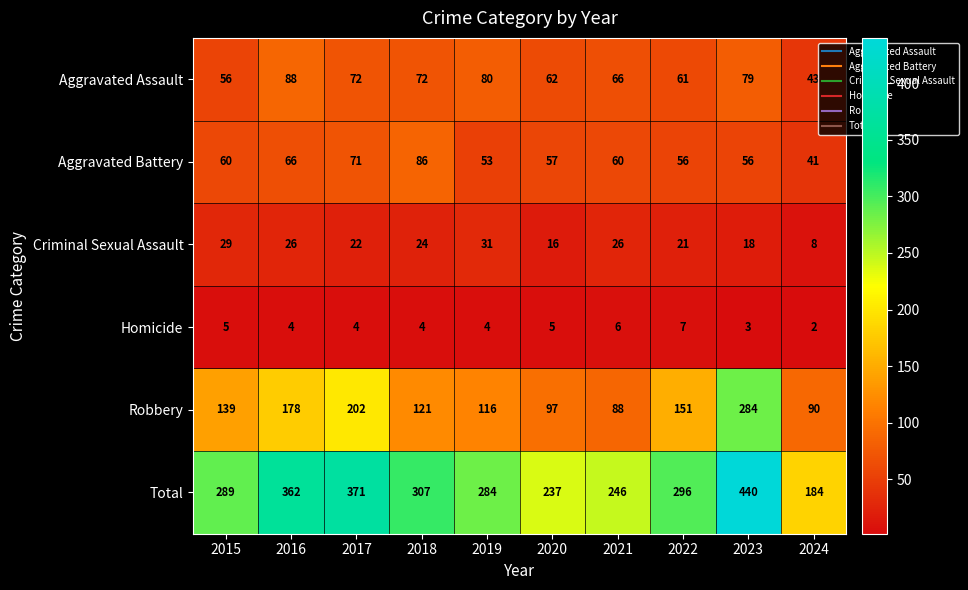

What is the difference between the highest and lowest values at 2018?

303